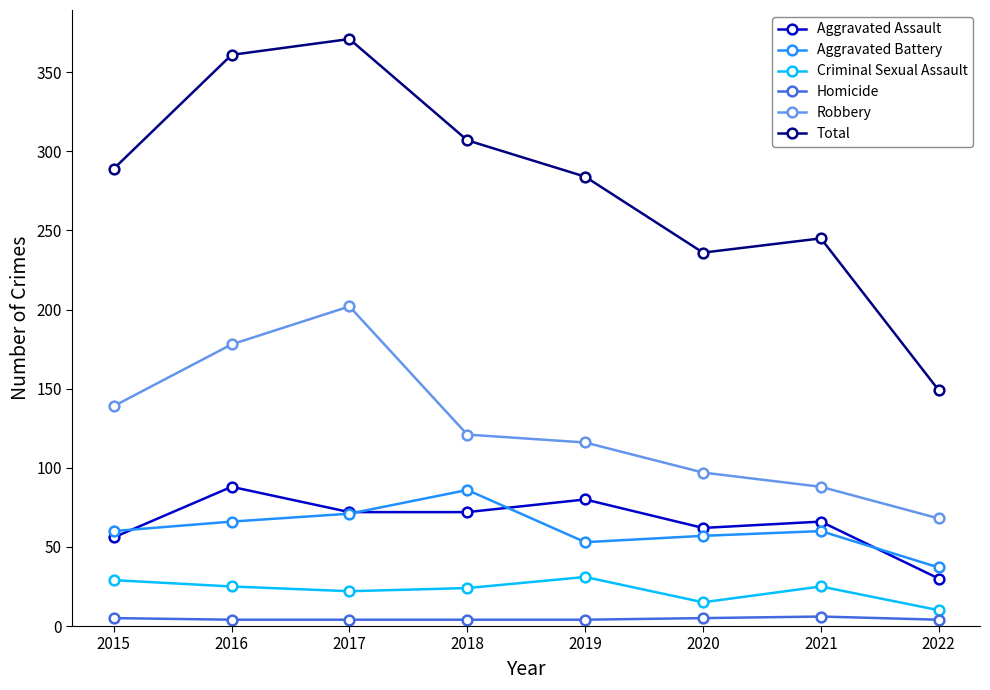

What is the value of the Homicide point at the 6th from the left?

5